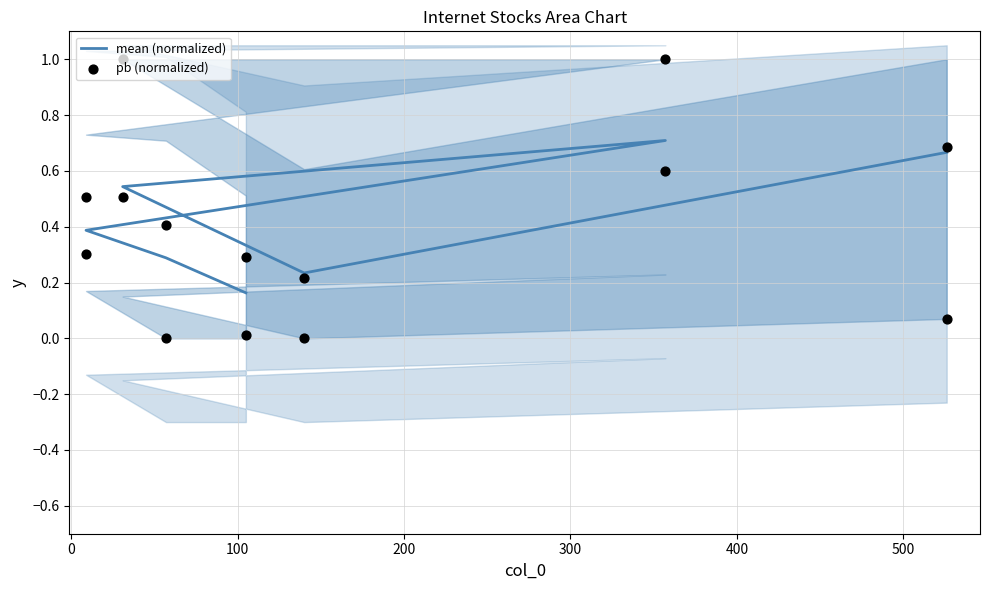

Which series contains the highest Y value?

pb (normalized)